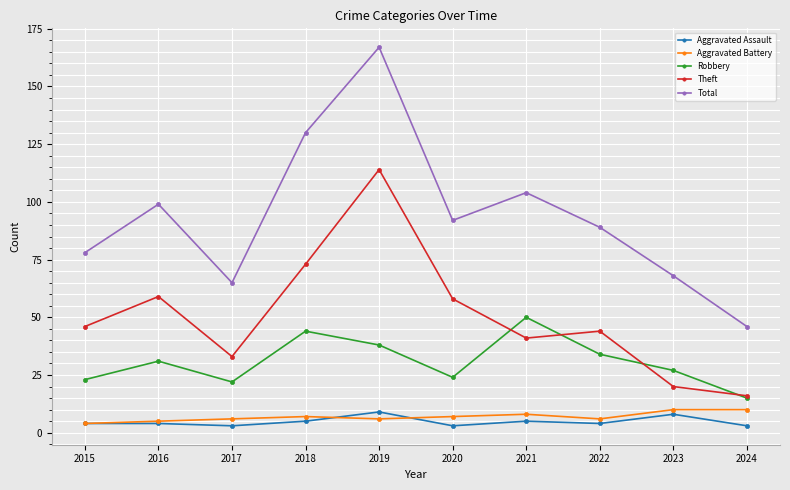

Reading left to right, extract all data points from this chart.

Aggravated Assault: 4	4	3	5	9	3	5	4	8	3
Aggravated Battery: 4	5	6	7	6	7	8	6	10	10
Robbery: 23	31	22	44	38	24	50	34	27	15
Theft: 46	59	33	73	114	58	41	44	20	16
Total: 78	99	65	130	167	92	104	89	68	46